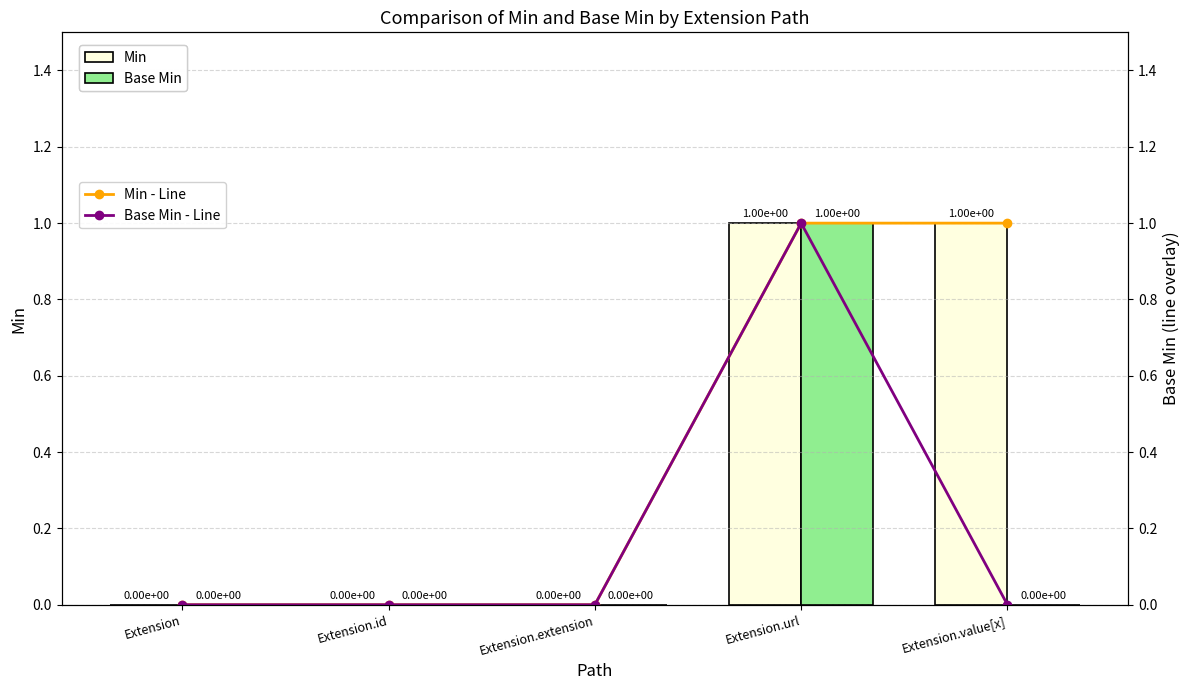

What is the value of the Base Min bar at the 4th from the left?

1